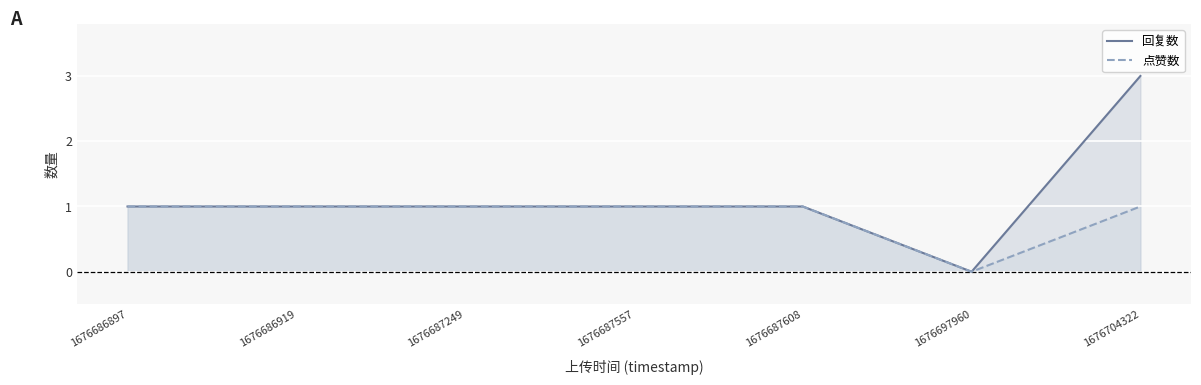

Between 1676687608 and 1676697960, which series saw the biggest shift?

回复数